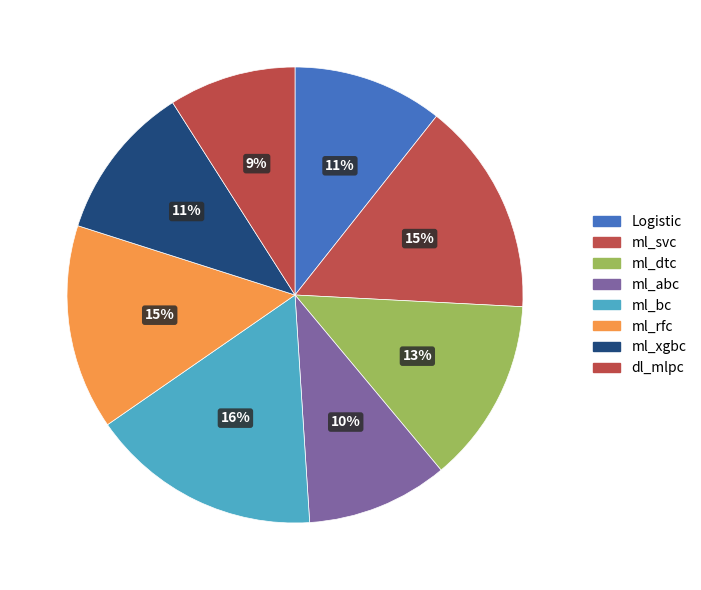

Is ml_rfc the majority of the pie?

No